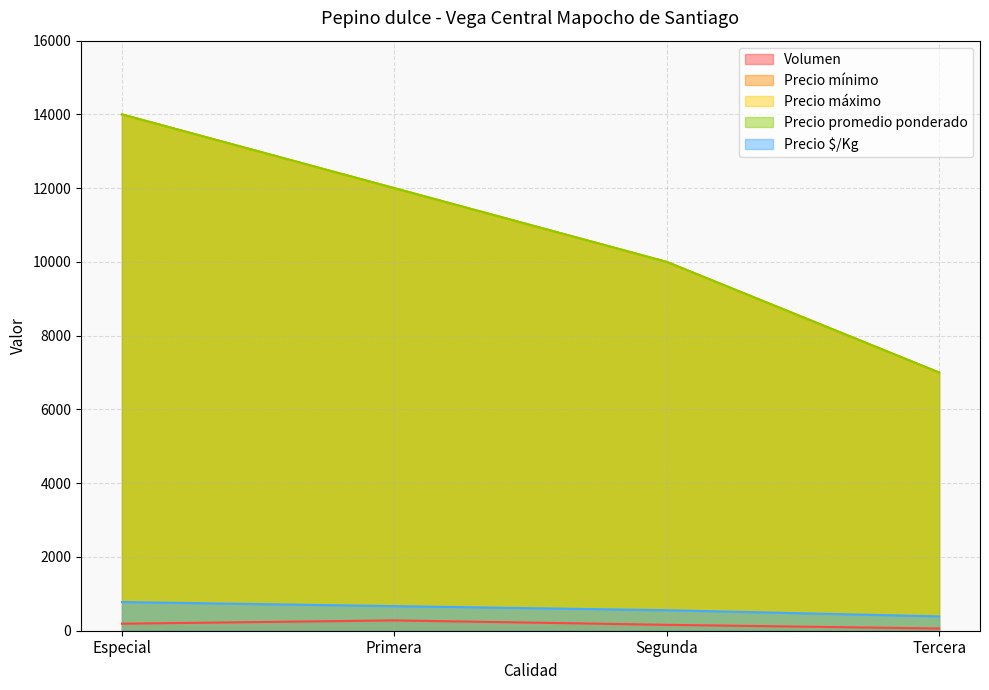

Count the number of categories in the chart.

4